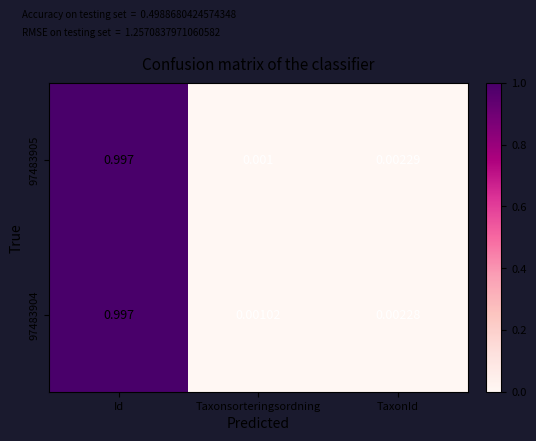

Where is 97483905 nearest to the value 0?

Taxonsorteringsordning